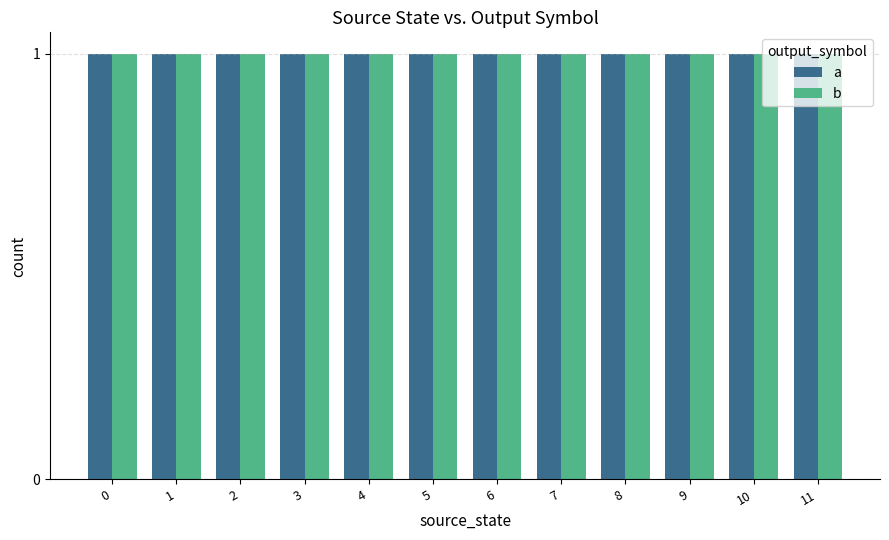

Does the chart contain stacked bars?

No